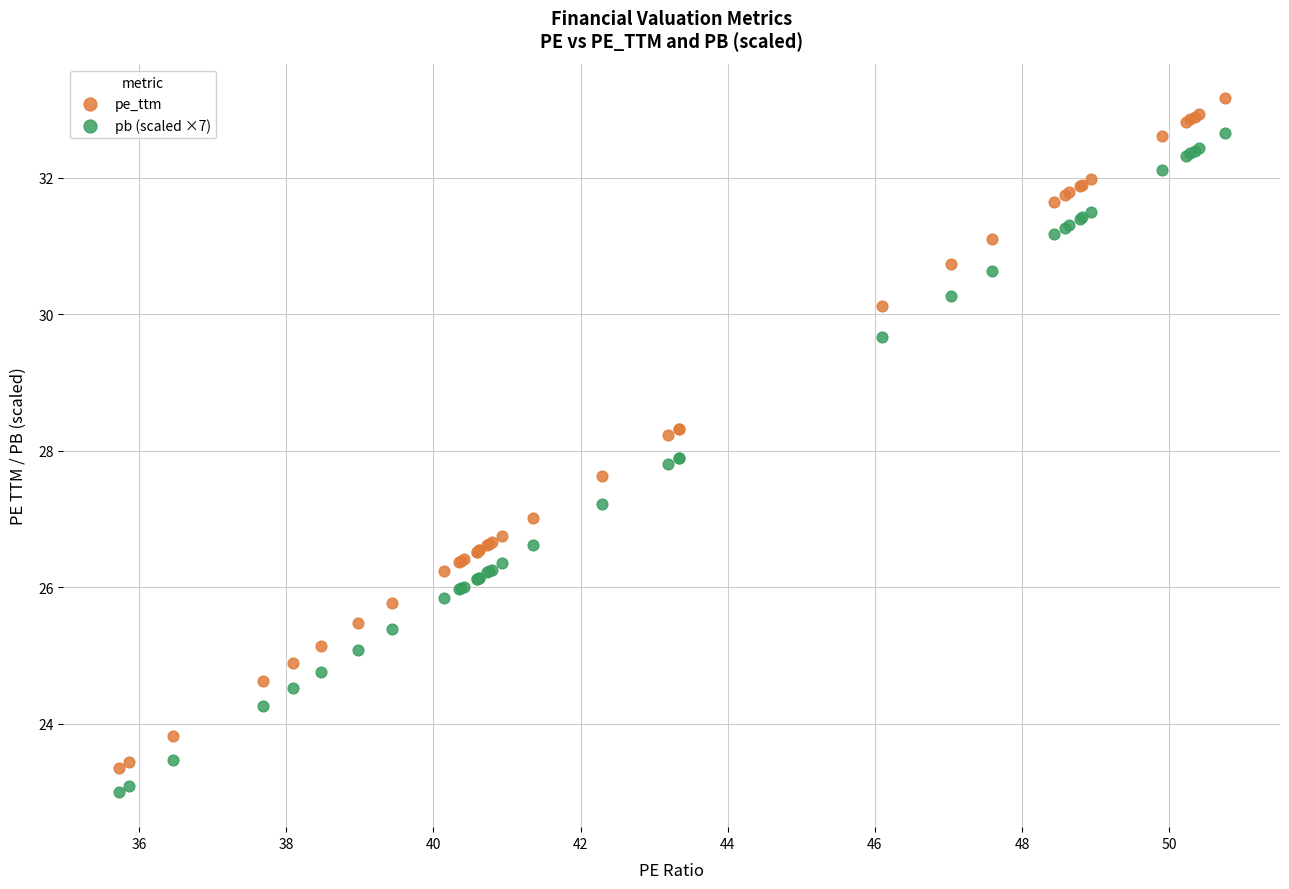

Which series contains the lowest Y value?

pb (scaled ×7)